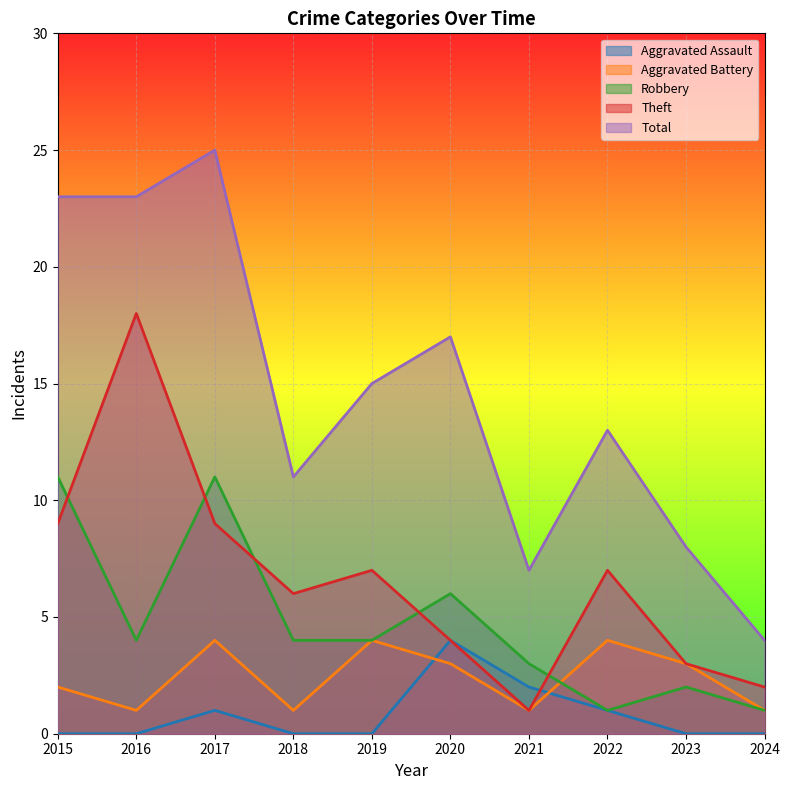

In Theft, how many points are lower than both neighbors (excluding endpoints)?

2